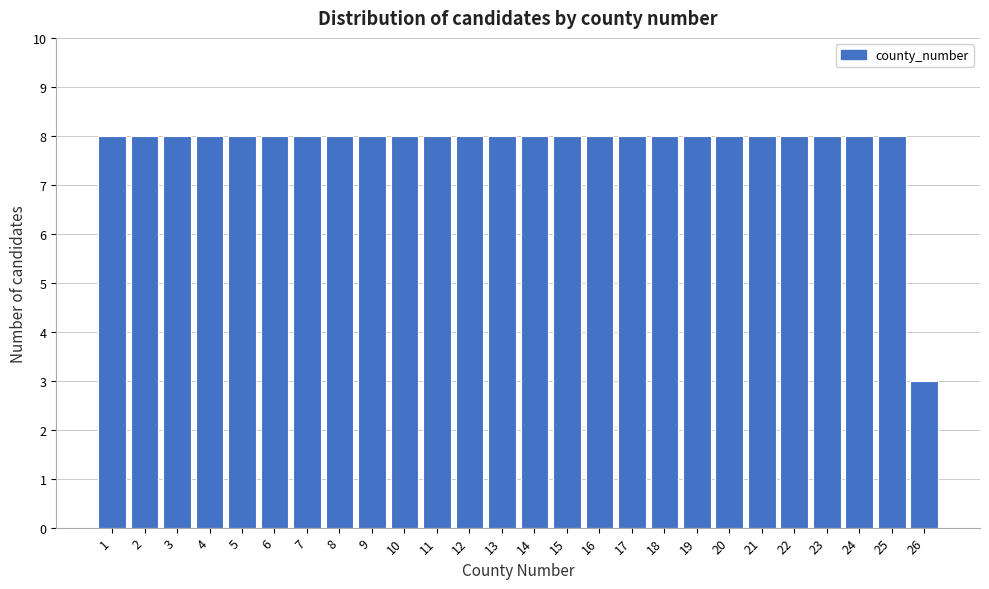

Reading left to right, extract all data points from this chart.

8	8	8	8	8	8	8	8	8	8	8	8	8	8	8	8	8	8	8	8	8	8	8	8	8	3